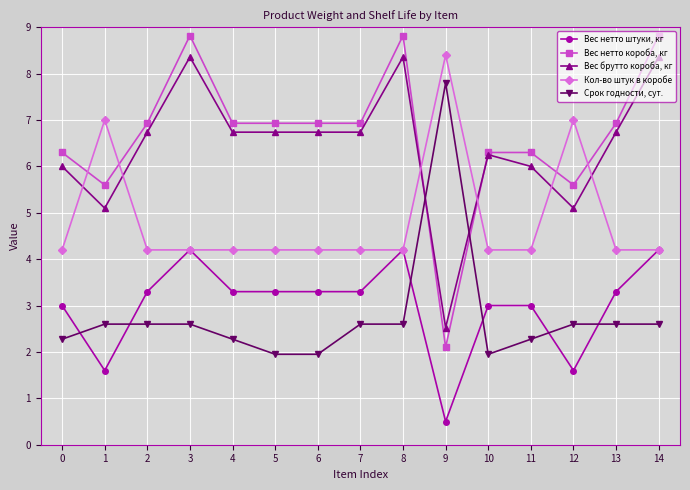

What is the value of the Вес нетто штуки, кг point at the 5th from the left?

3.3